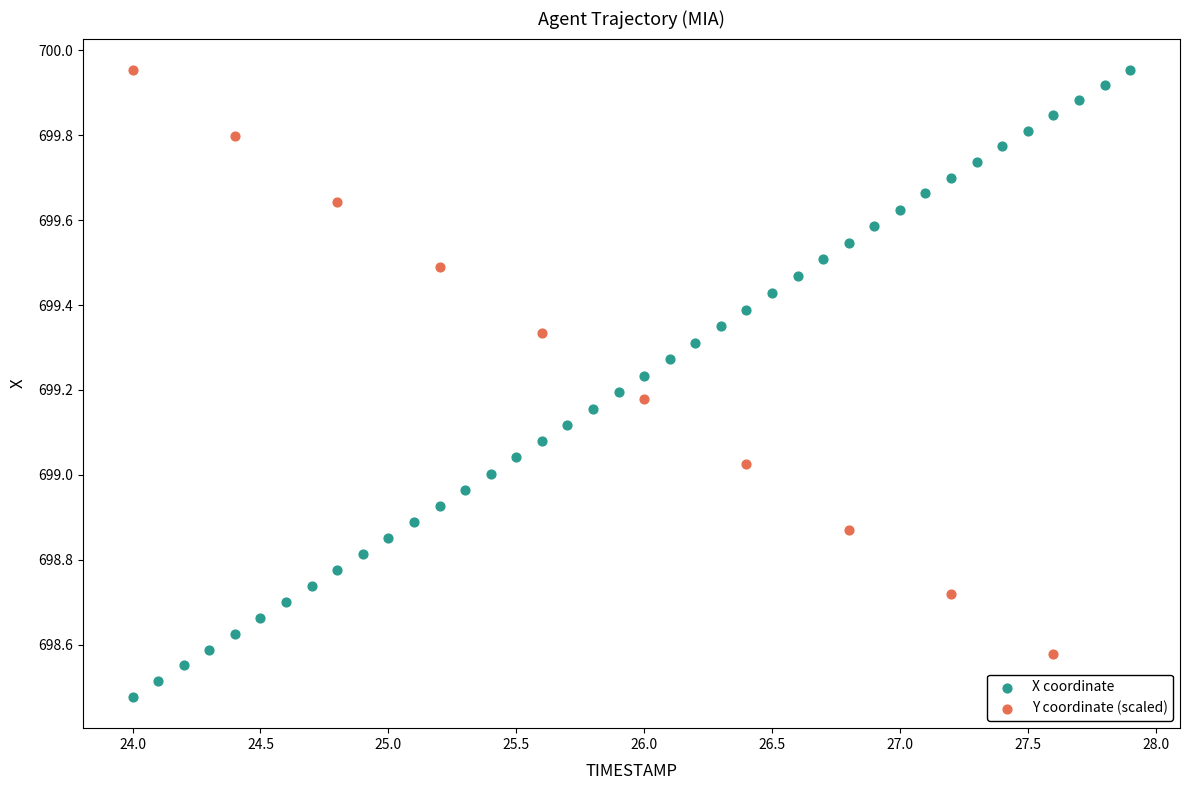

Which series has the largest Y range (max minus min)?

X coordinate